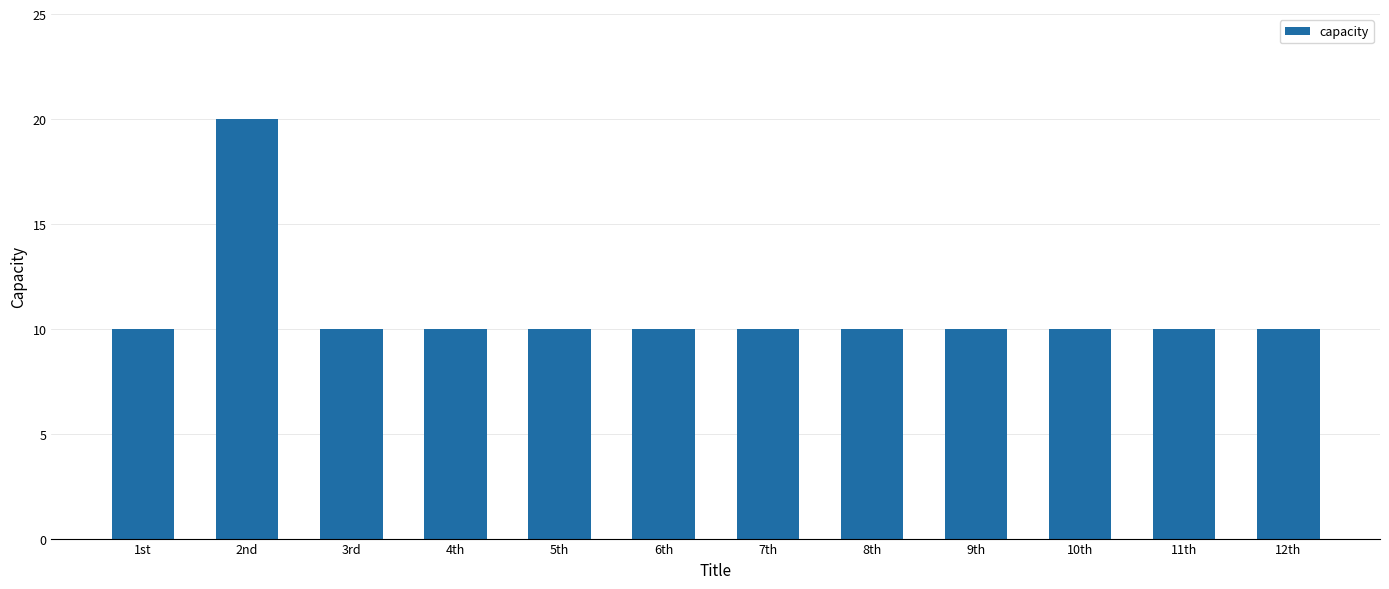

Is it true that the value at 2nd is 20?

True